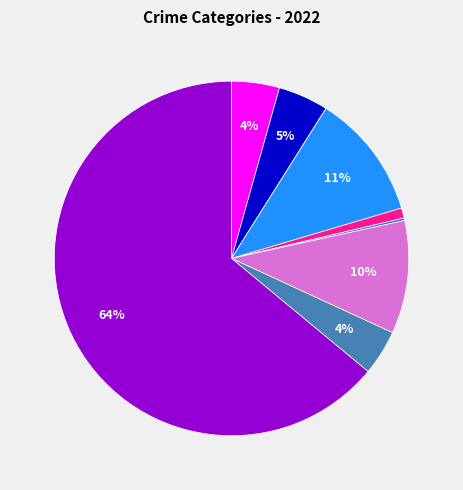

To the nearest percent, what is the average slice percentage?

11%